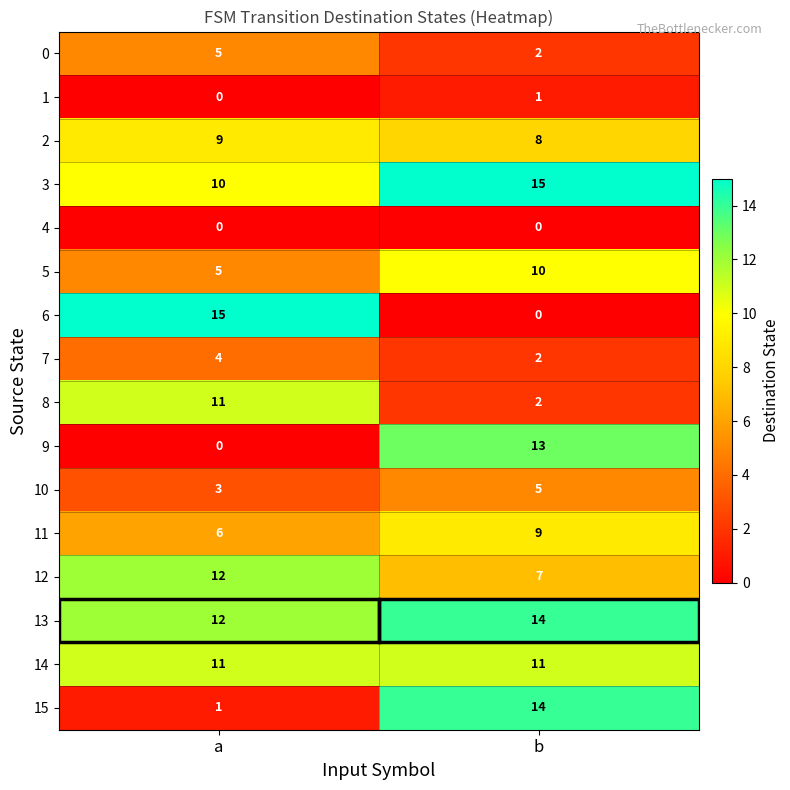

Between a and b, which series saw the biggest shift?

6